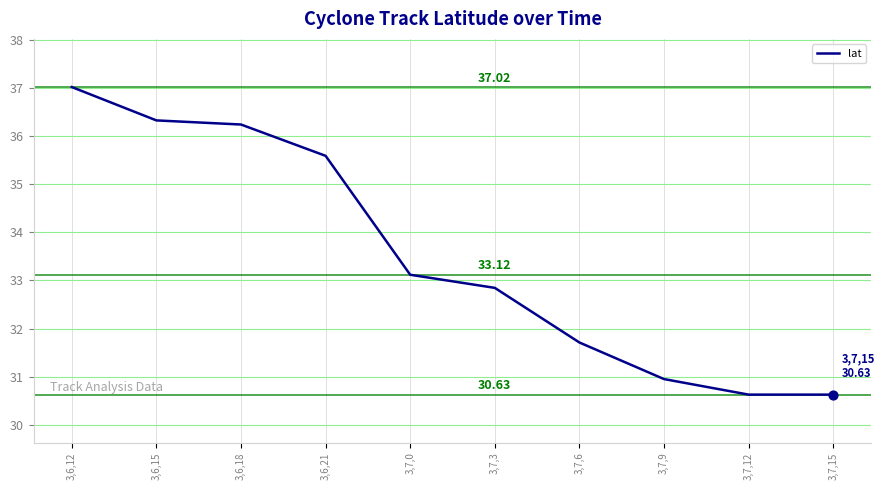

What is the change in value from 3,7,6 to 3,7,9?

-0.8